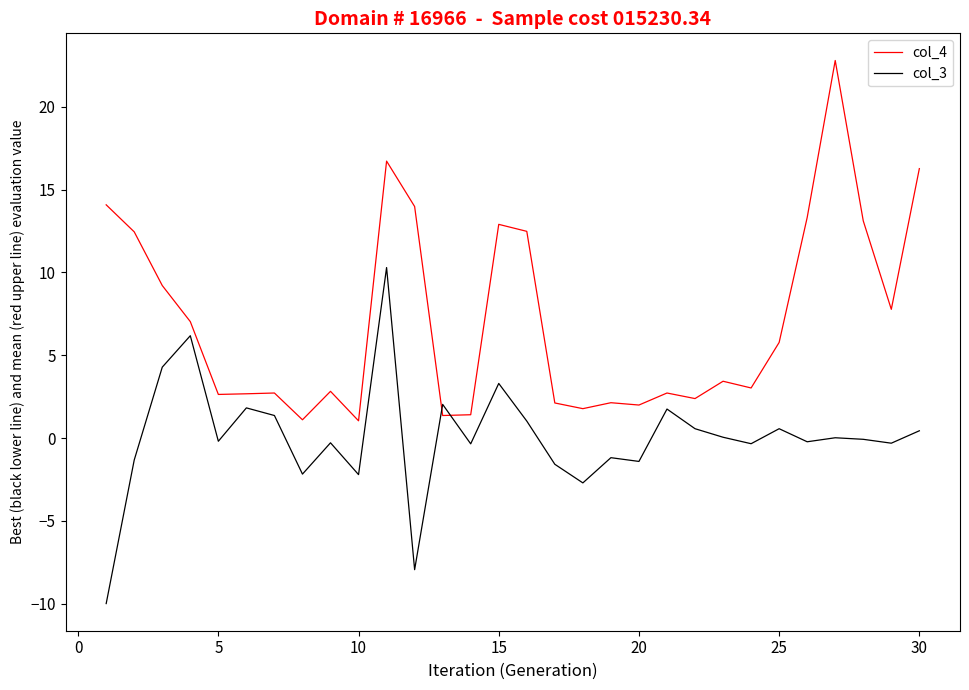

Which series ends up on top after the final intersection of col_4 and col_3?

col_4